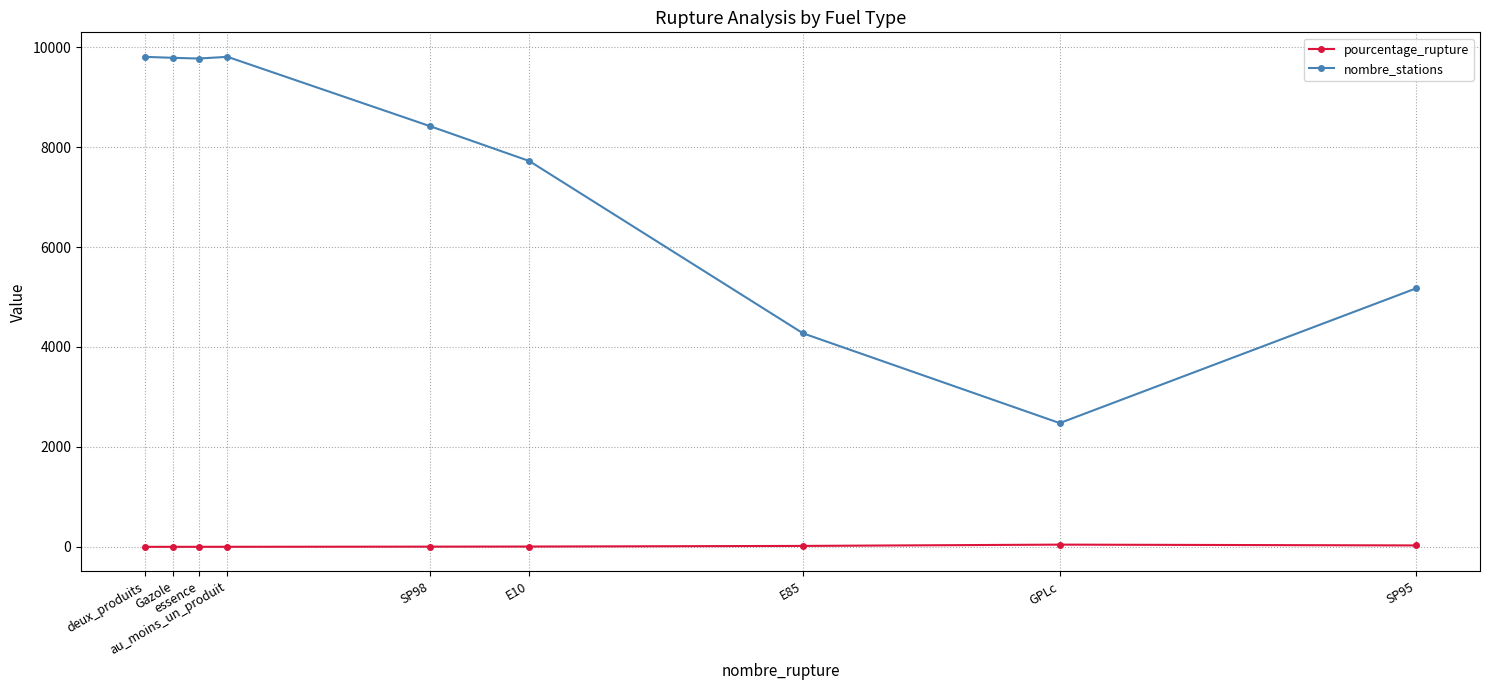

What is the difference between the nombre_stations values at deux_produits and E10?

2084.0